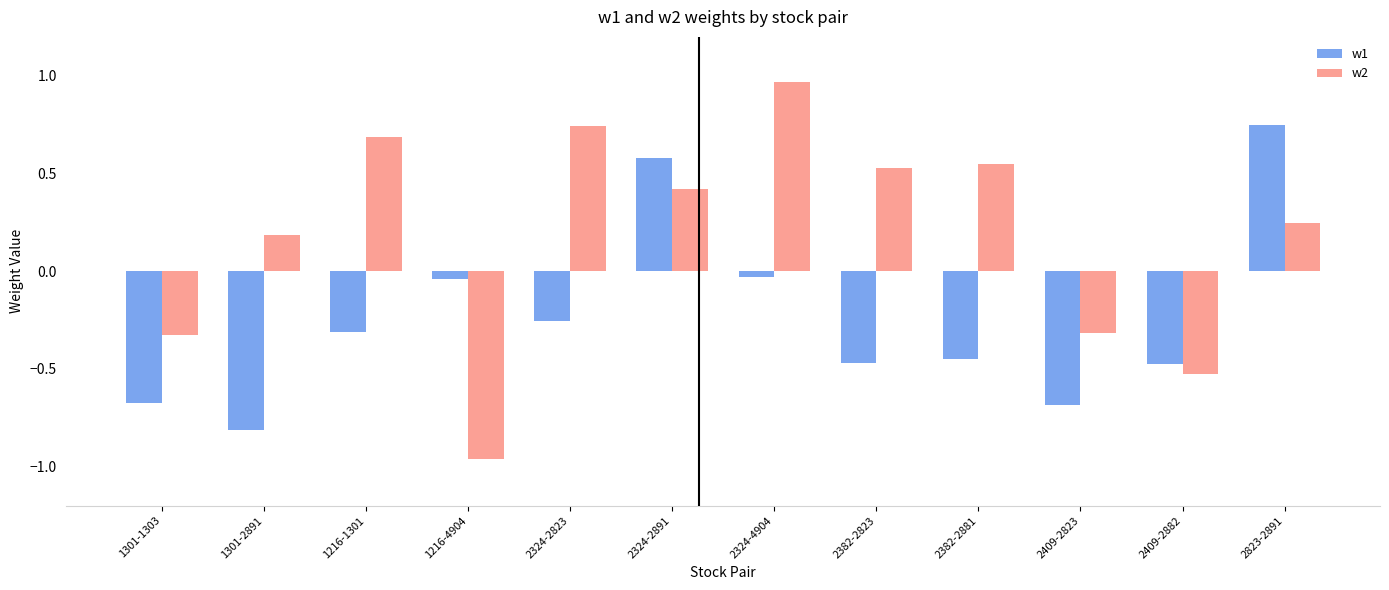

What is the total value across all series at 1301-2891?

-0.6